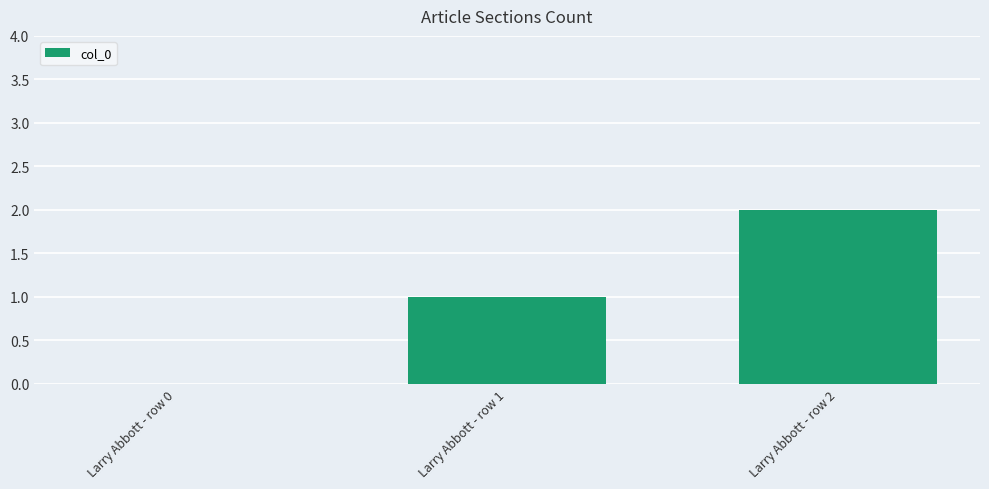

Reading left to right, transcribe all the data shown in this chart.

0	1	2